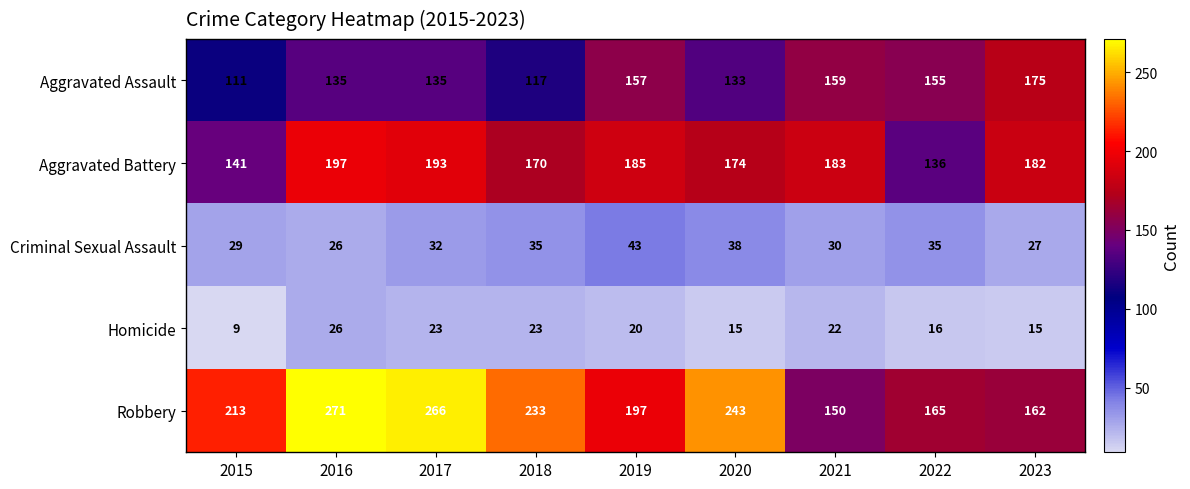

Which series has the widest spread of values?

Robbery